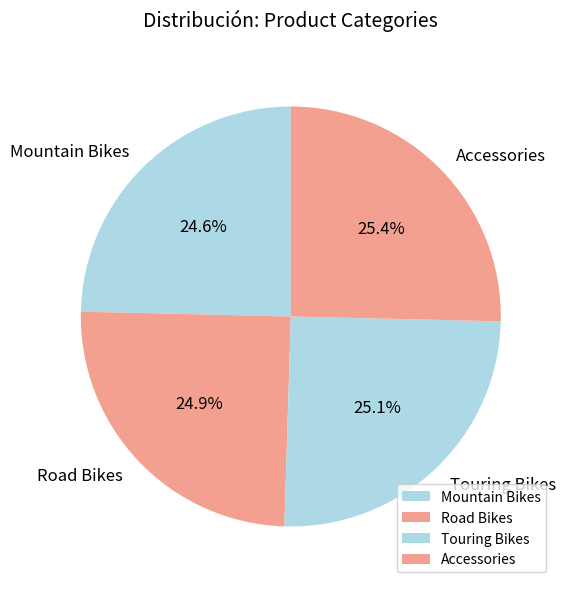

Is there any slice that represents more than half of the pie?

No